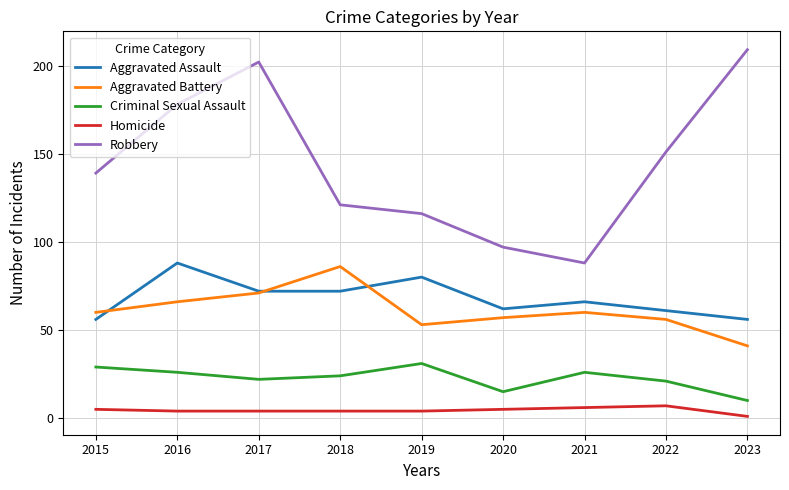

The value of Aggravated Assault at 2020 is 111. True or false?

False